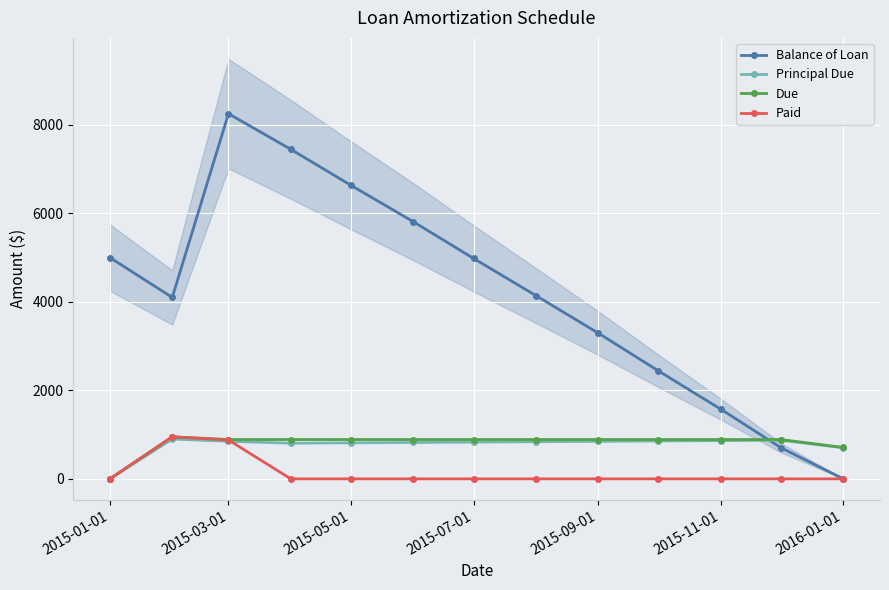

Which category has the lowest value in the Principal Due series?

2015-01-01